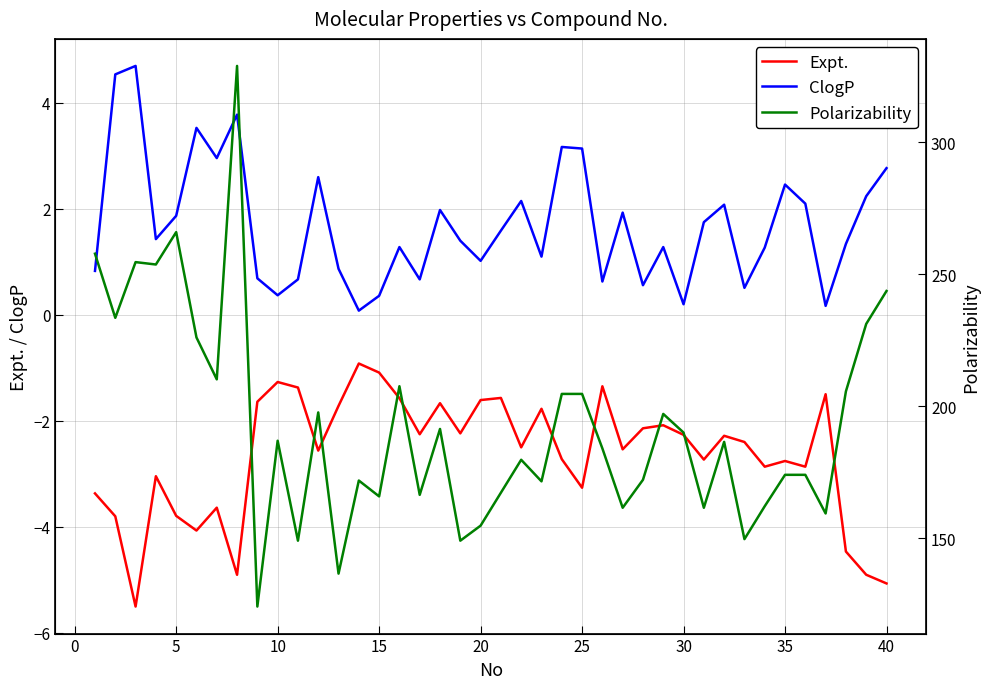

What value does the ClogP series have at 10?

0.4